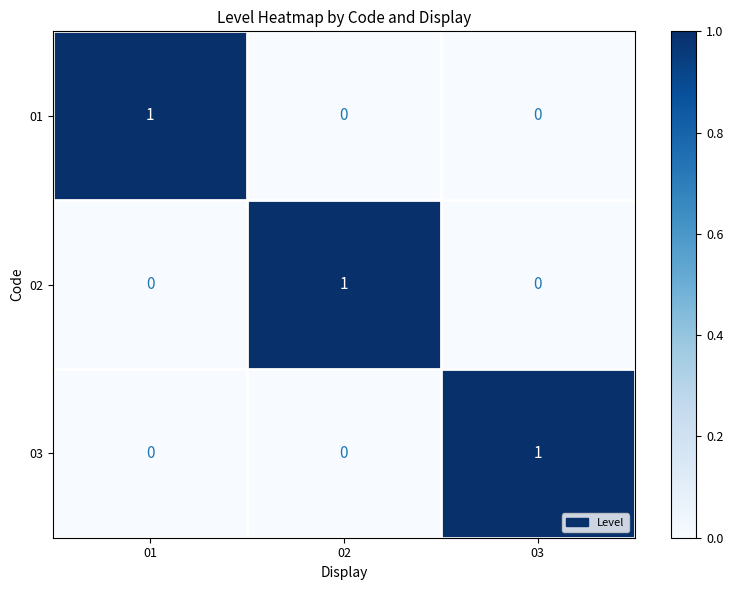

Reading right to left, list all the values displayed in this chart.

01: 0	0	1
02: 0	1	0
03: 1	0	0